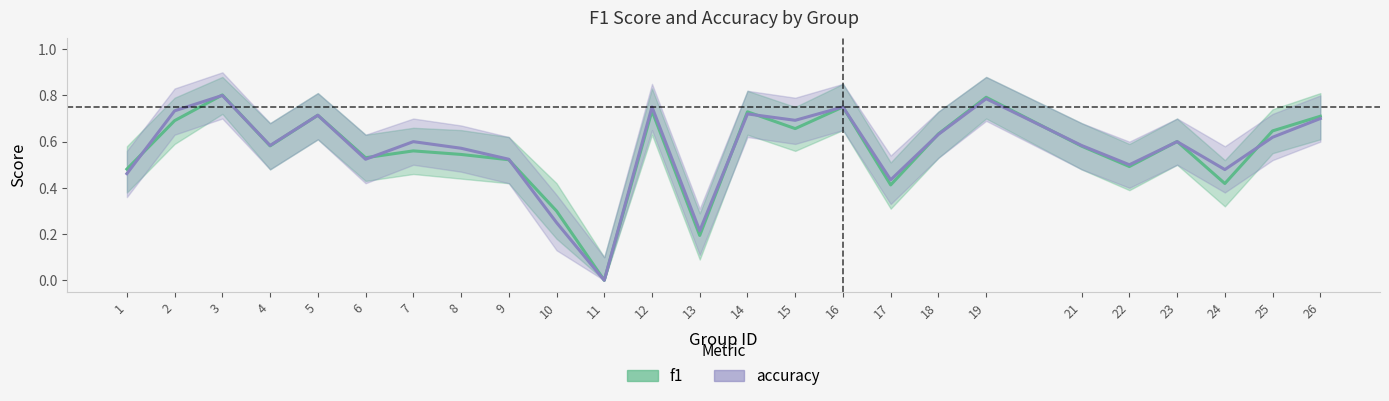

What is the value of the accuracy point at the 8th from the left?

0.6